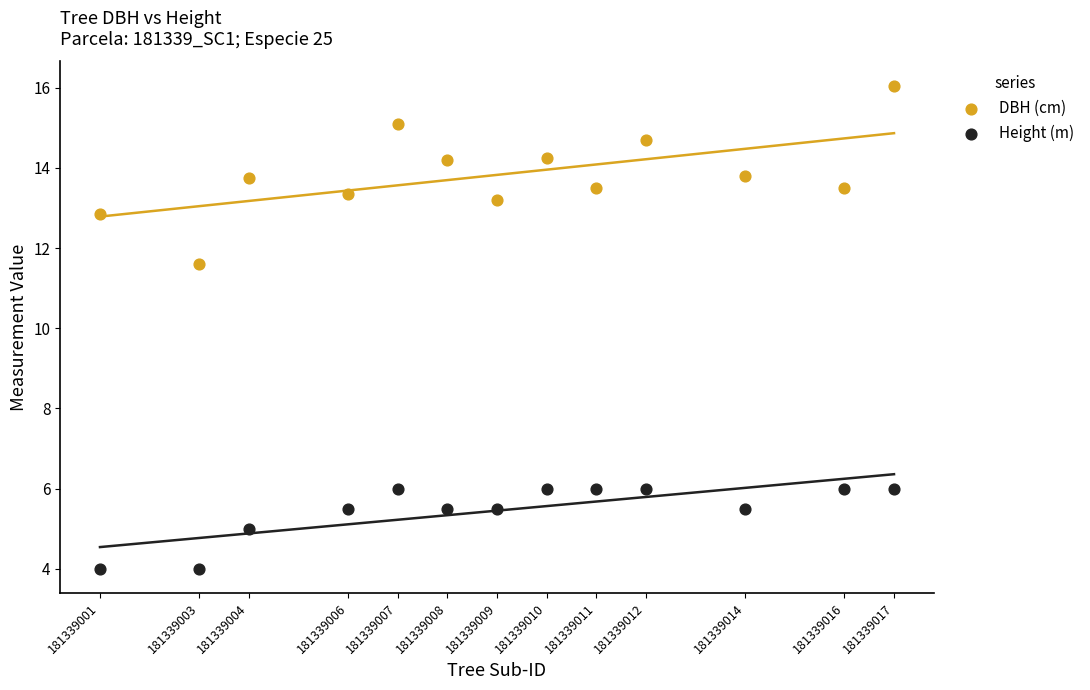

Across all data points, what is the range of X values (max minus min)?

16.0